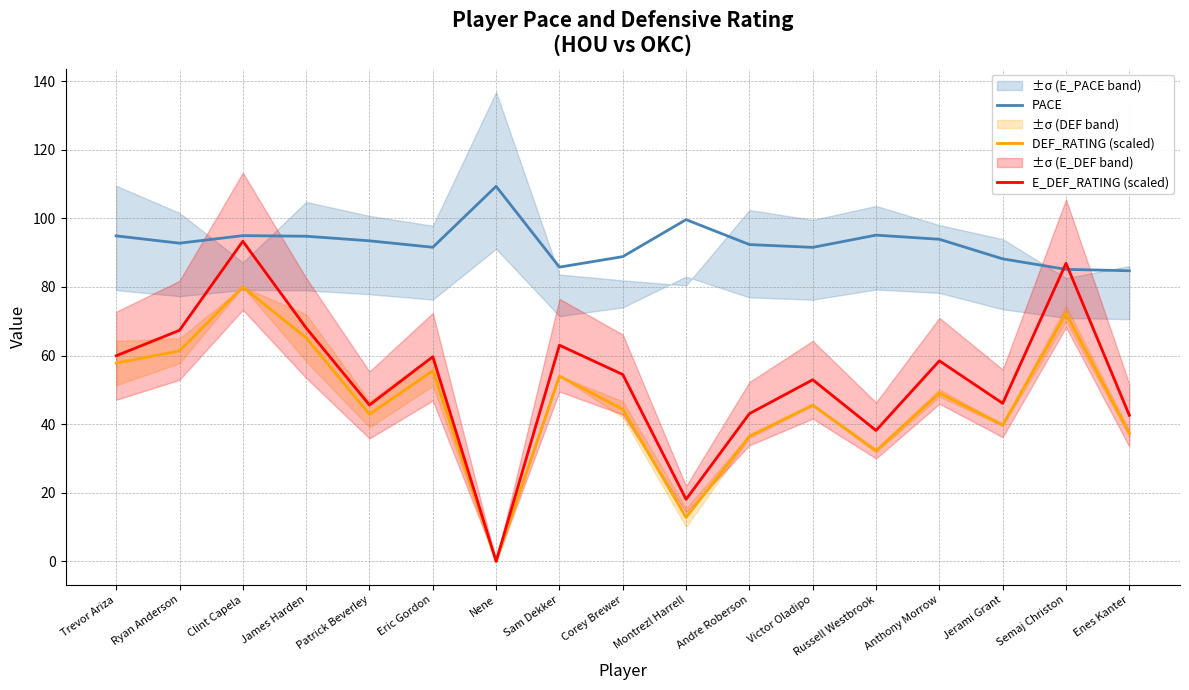

What is the label of the 1st point from the left?

Trevor Ariza